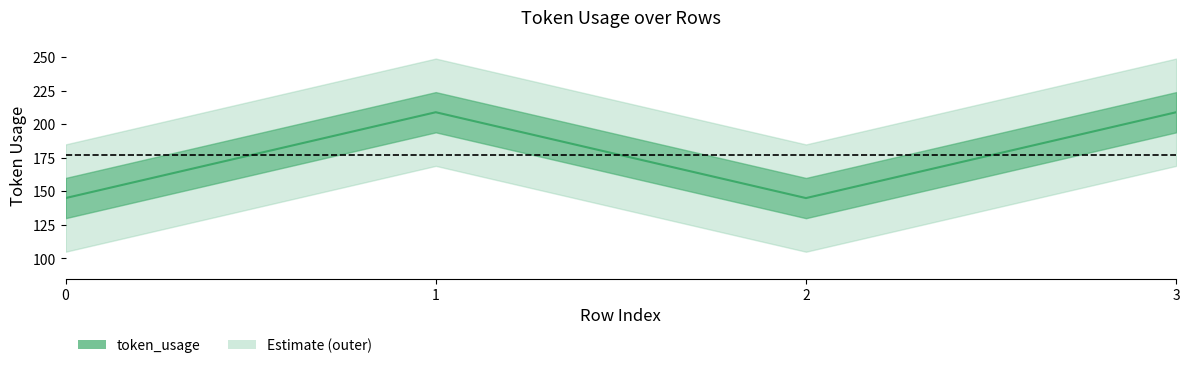

How many data points does each series have?

4